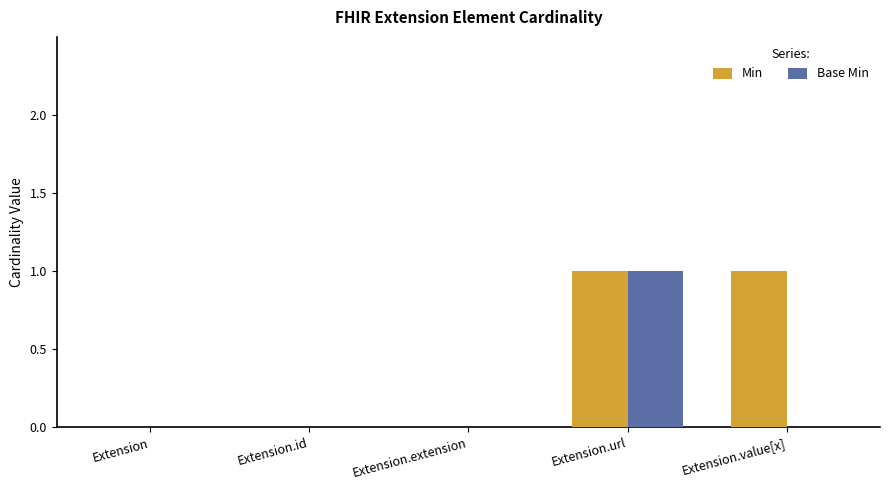

Which series changed the most between Extension.id and Extension.value[x]?

Min